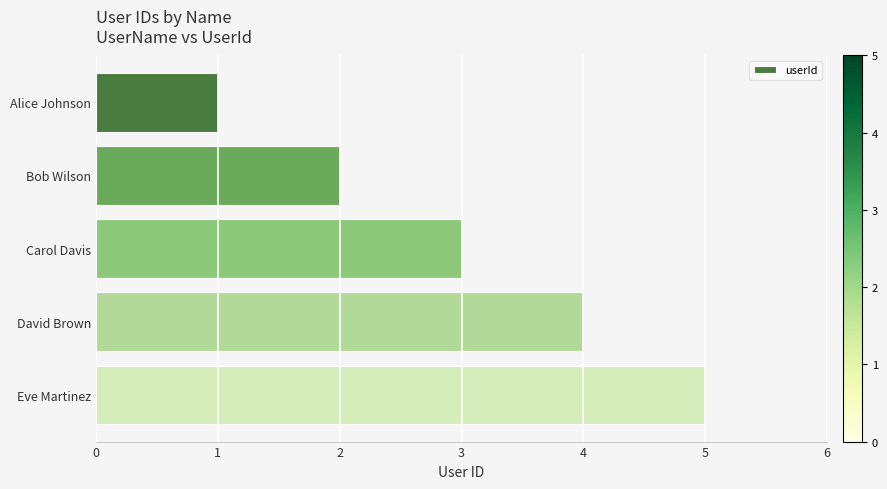

List the labels in order of value, smallest first.

Alice Johnson, Bob Wilson, Carol Davis, David Brown, Eve Martinez